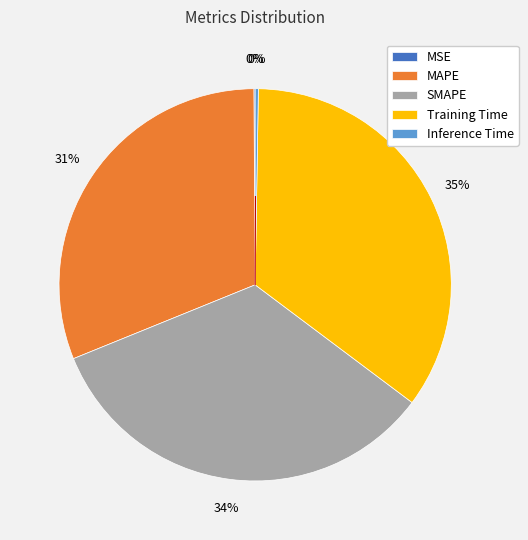

True or false: SMAPE accounts for 46% of the total.

False